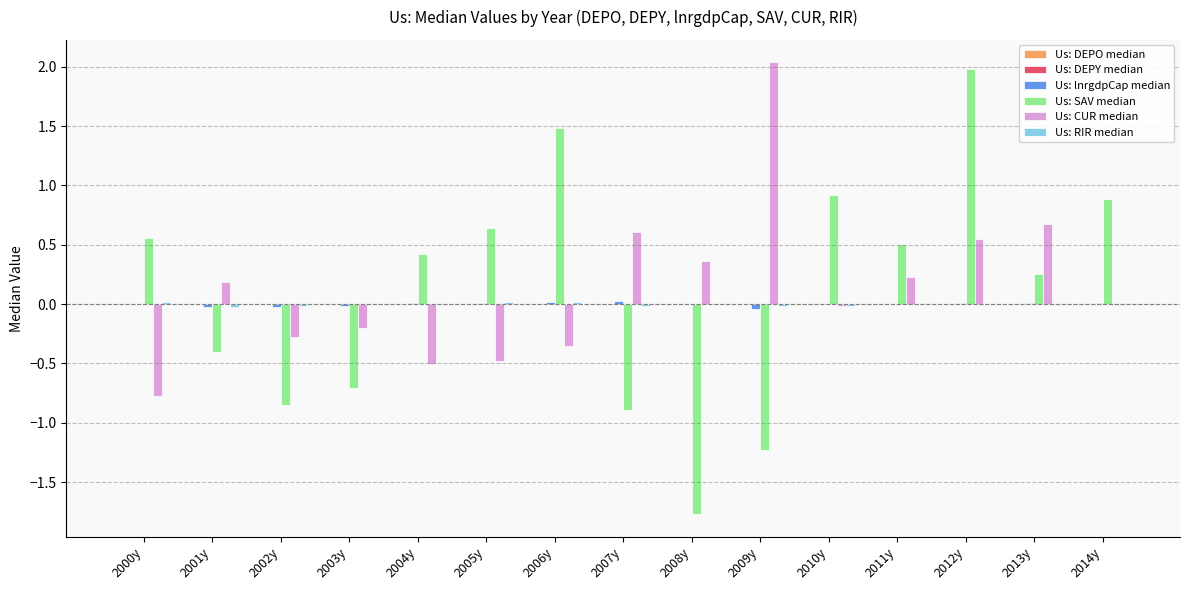

Count the number of categories in the chart.

15